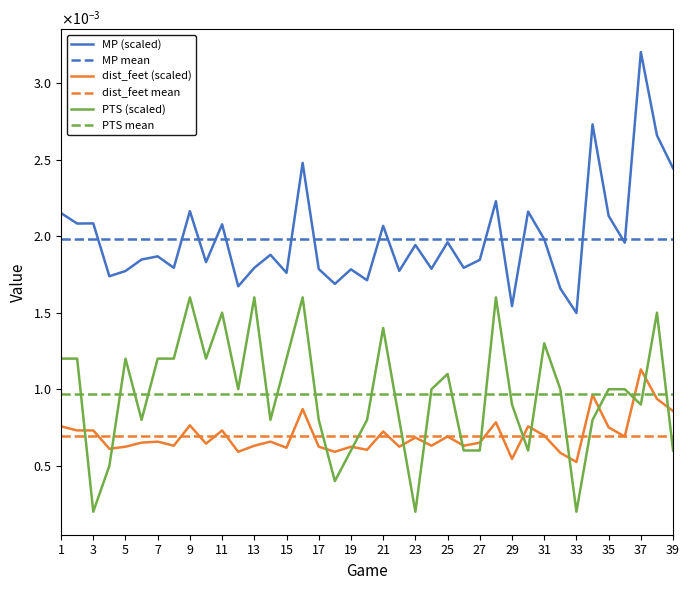

Which series has the largest total across all categories?

MP (scaled)